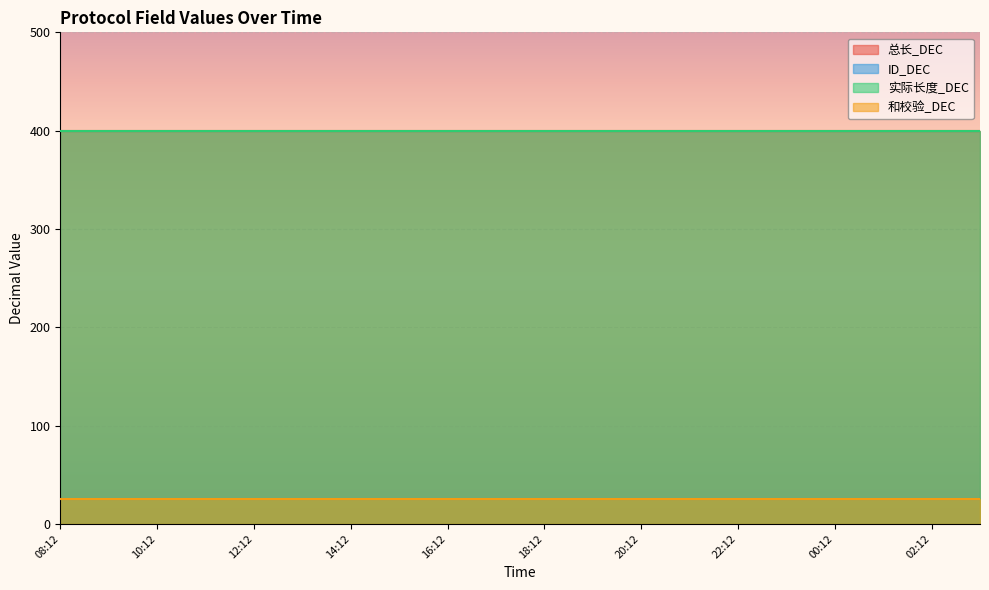

Rank the series by their maximum value, from lowest to highest.

ID_DEC, 和校验_DEC, 总长_DEC, 实际长度_DEC